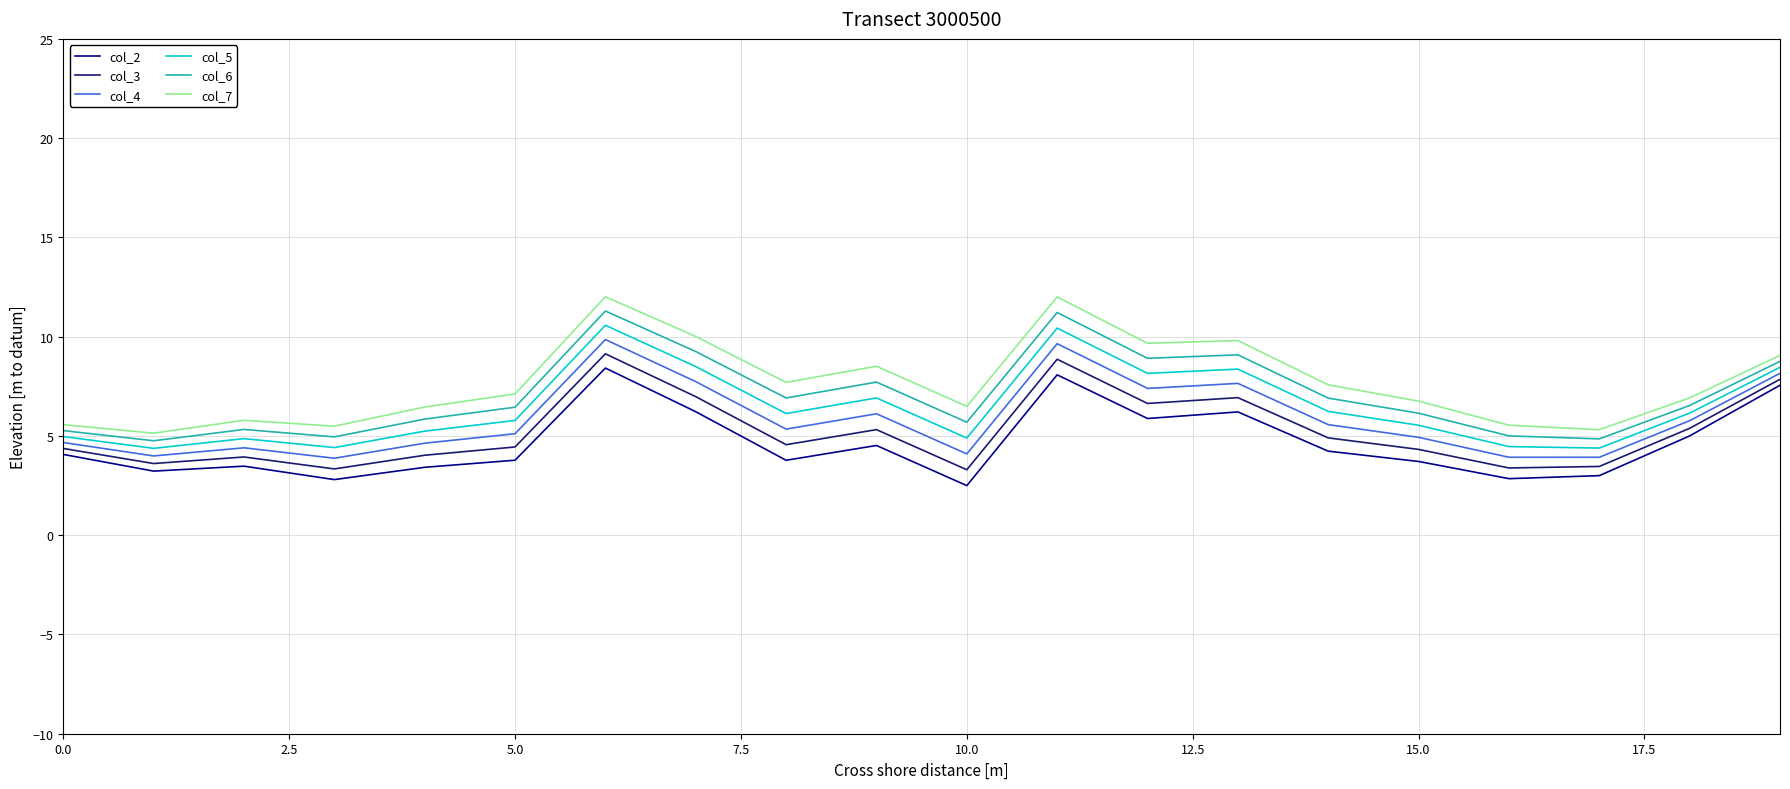

What is the maximum value shown in the chart?

12.0